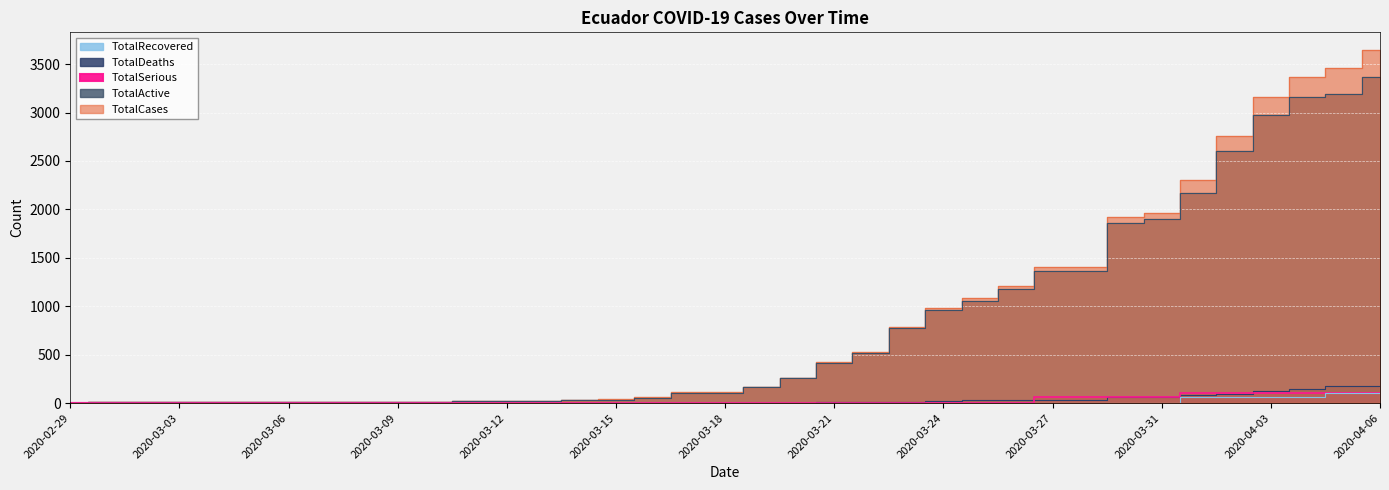

True or false: TotalCases and TotalRecovered cross at least once.

False